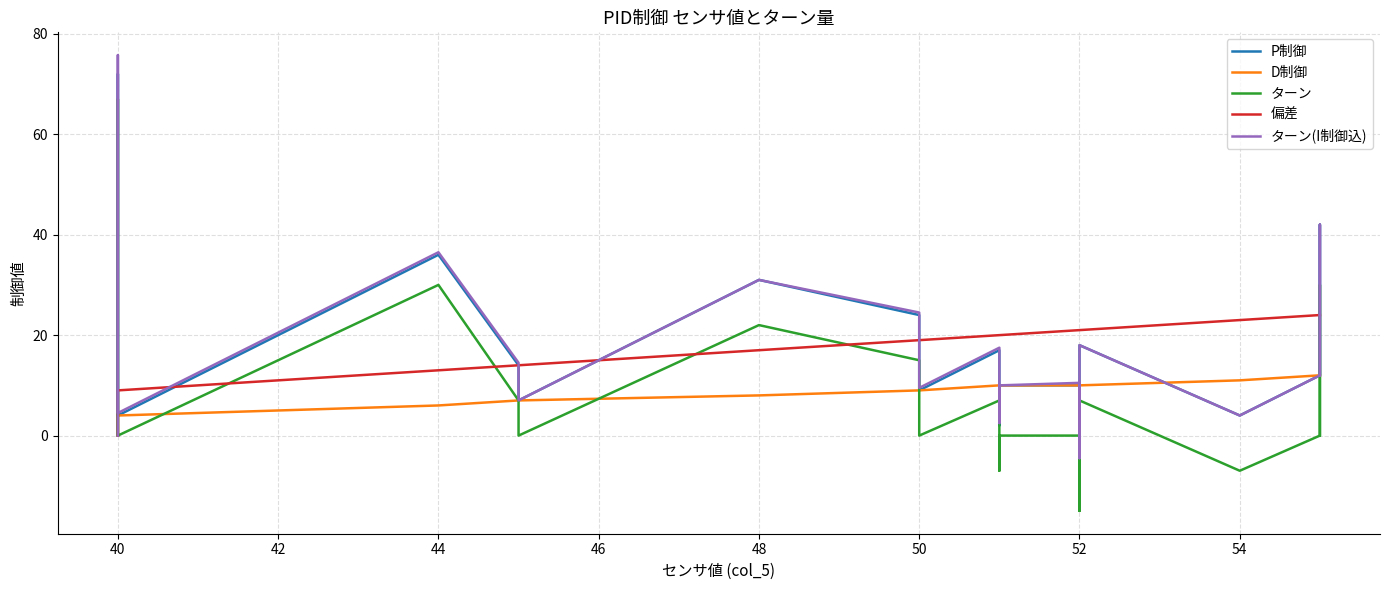

What is the sum of the ターン(I制御込) values at 54 and 30?

25.0